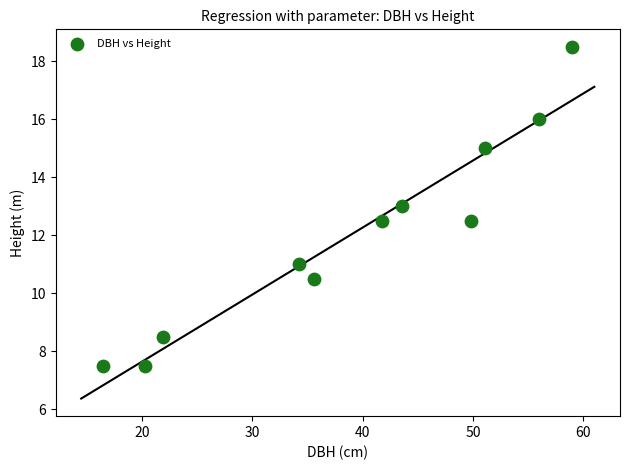

What is the average Y value?

12.0